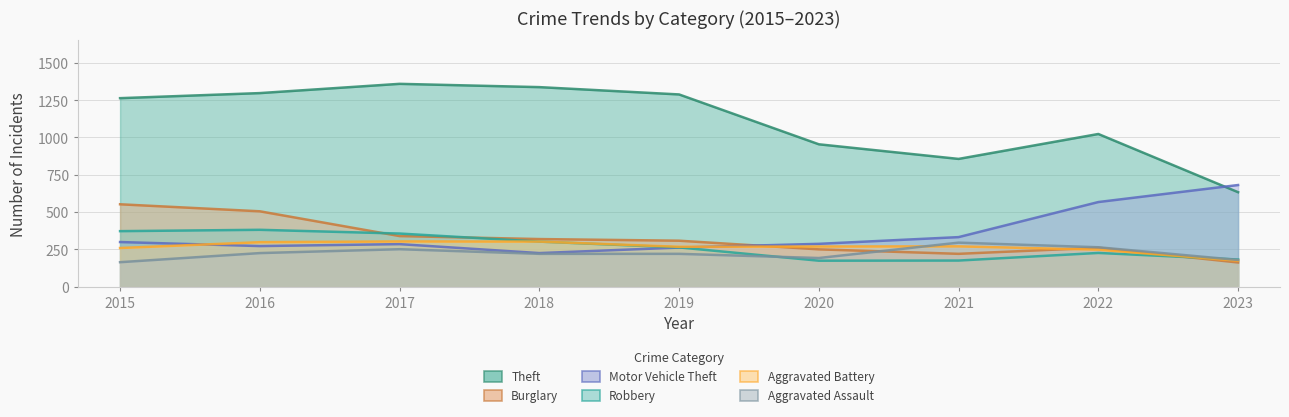

What is the sum of all Theft values?

10010